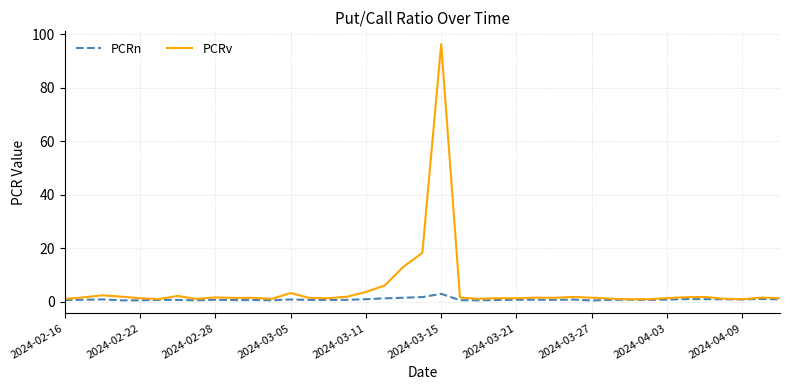

Which series has the widest spread of values?

PCRv